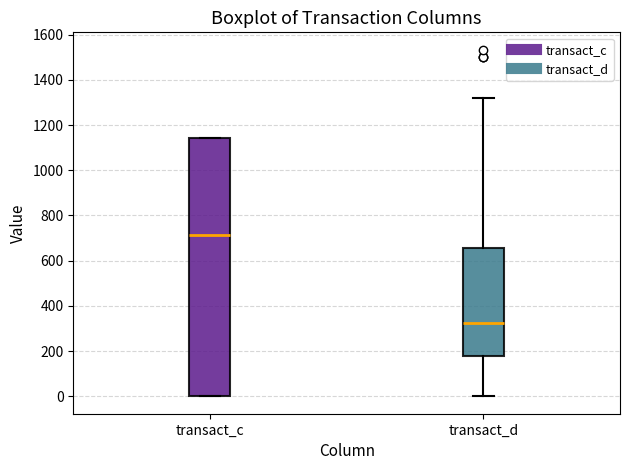

Where is the lower edge of the box for transact_c on the y-axis? The values are not printed on the chart, so give them approximately, as read against the axis.

0